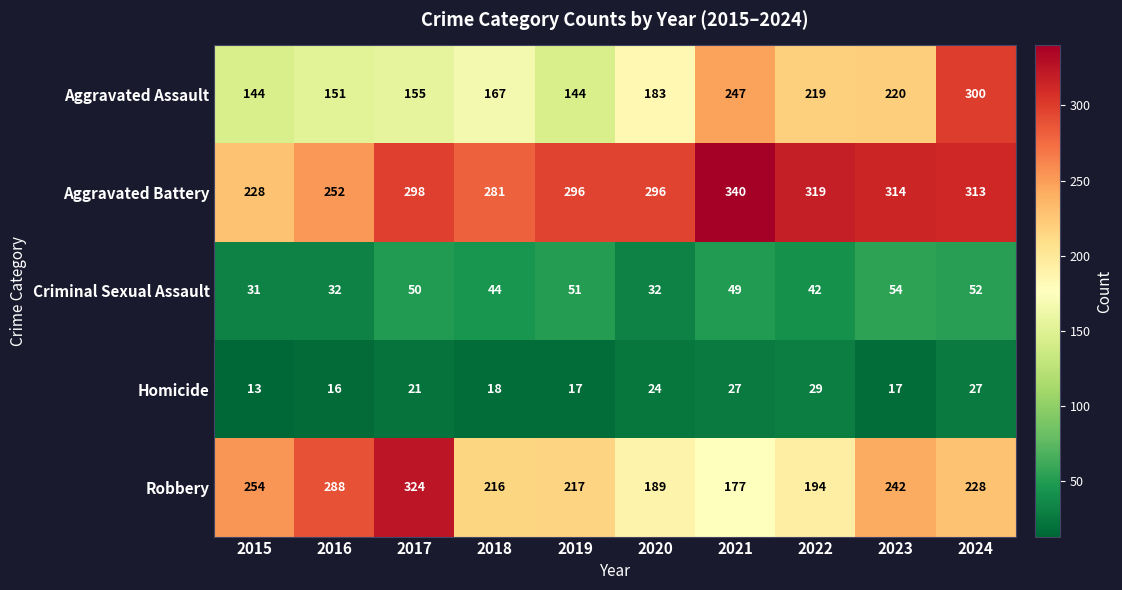

Is it true that Homicide equals 16 at 2016?

True